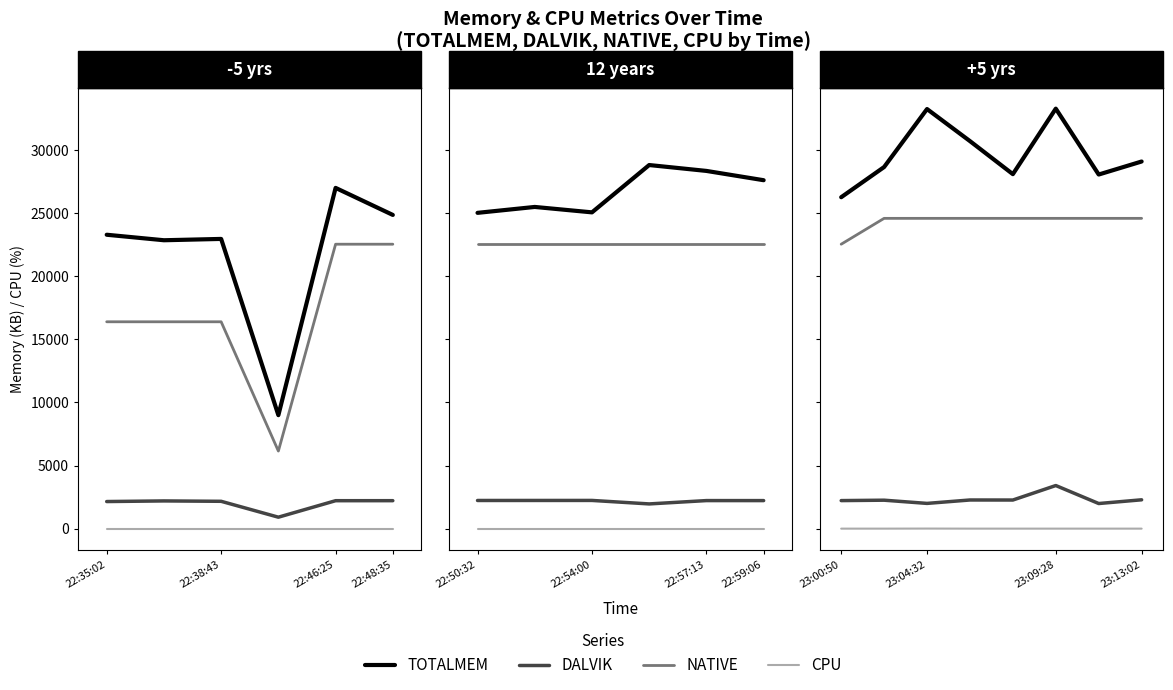

Is this an area chart (filled region under the line)?

No